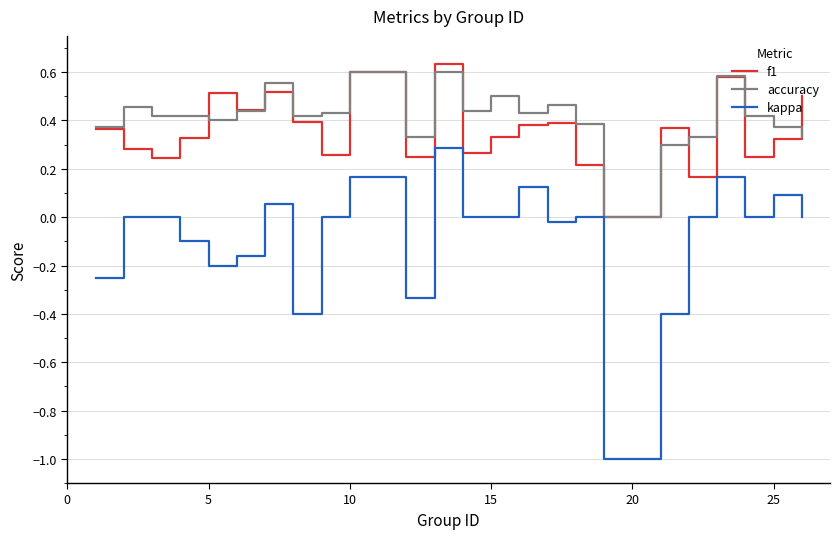

True or false: f1 and kappa intersect in this chart.

False